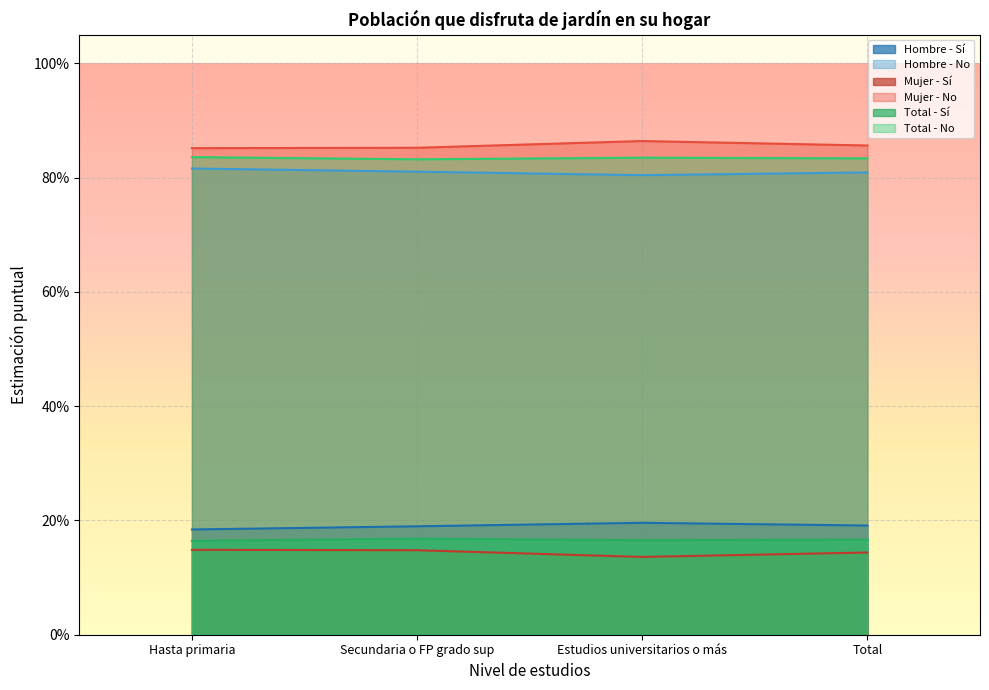

What is the label of the 1st point from the right?

Total